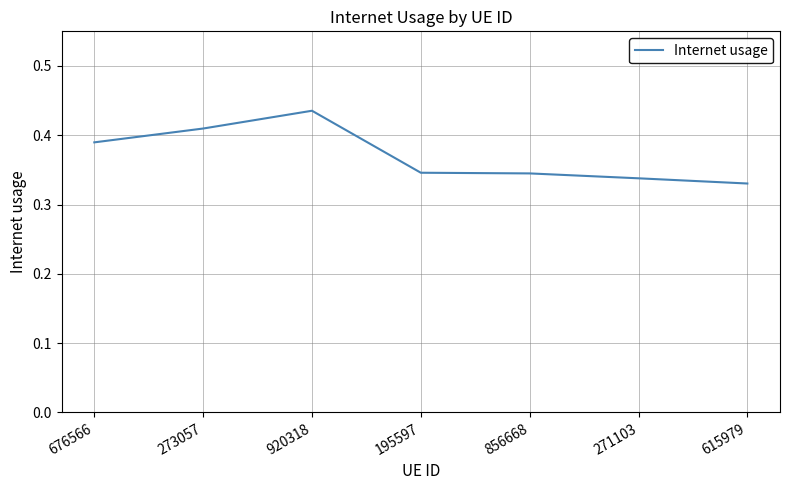

The value at 920318 is 0.7. True or false?

False